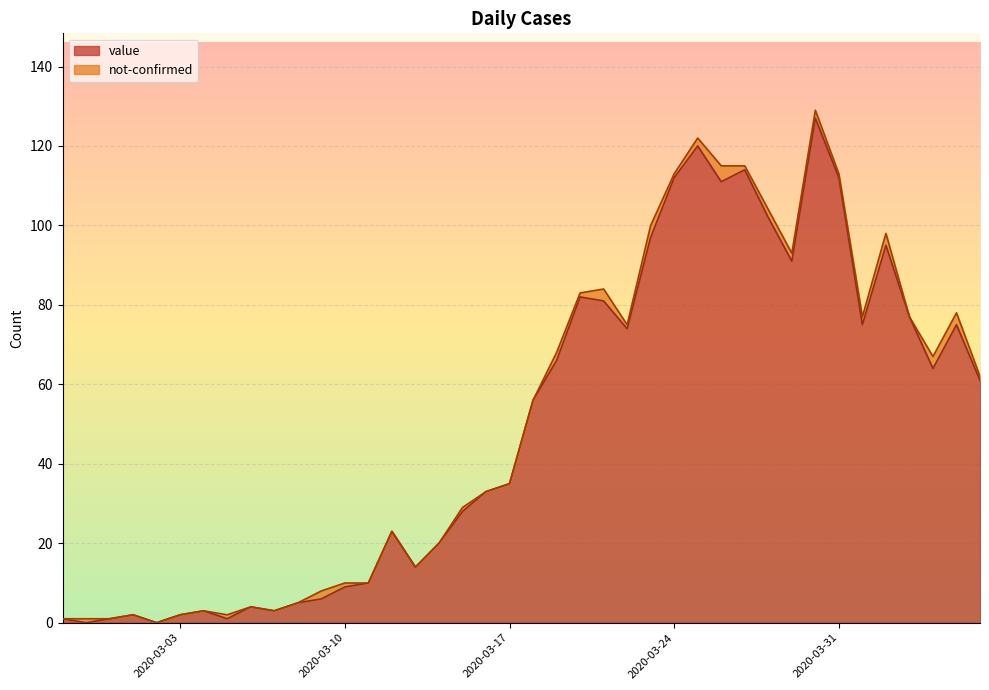

Rank the categories by value from highest to lowest.

2020-03-30, 2020-03-25, 2020-03-27, 2020-03-24, 2020-03-31, 2020-03-26, 2020-03-28, 2020-03-23, 2020-04-02, 2020-03-29, 2020-03-20, 2020-03-21, 2020-04-03, 2020-04-01, 2020-04-05, 2020-03-22, 2020-03-19, 2020-04-04, 2020-04-06, 2020-03-18, 2020-03-17, 2020-03-16, 2020-03-15, 2020-03-12, 2020-03-14, 2020-03-13, 2020-03-11, 2020-03-10, 2020-03-09, 2020-03-08, 2020-03-06, 2020-03-04, 2020-03-07, 2020-03-01, 2020-03-03, 2020-02-27, 2020-02-29, 2020-03-05, 2020-02-28, 2020-03-02